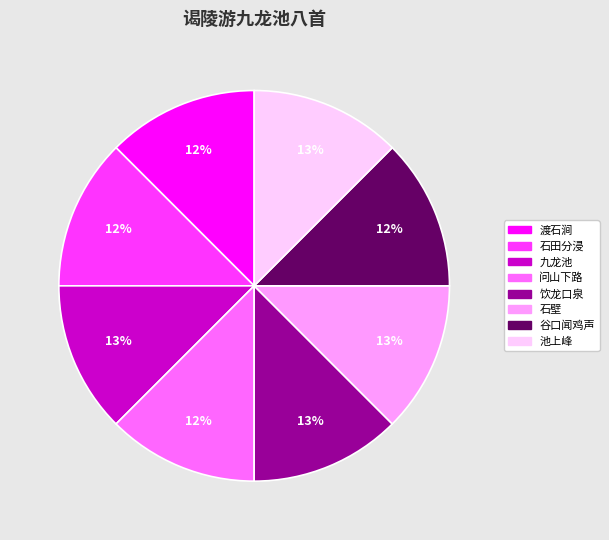

Count the number of slices in the pie.

8